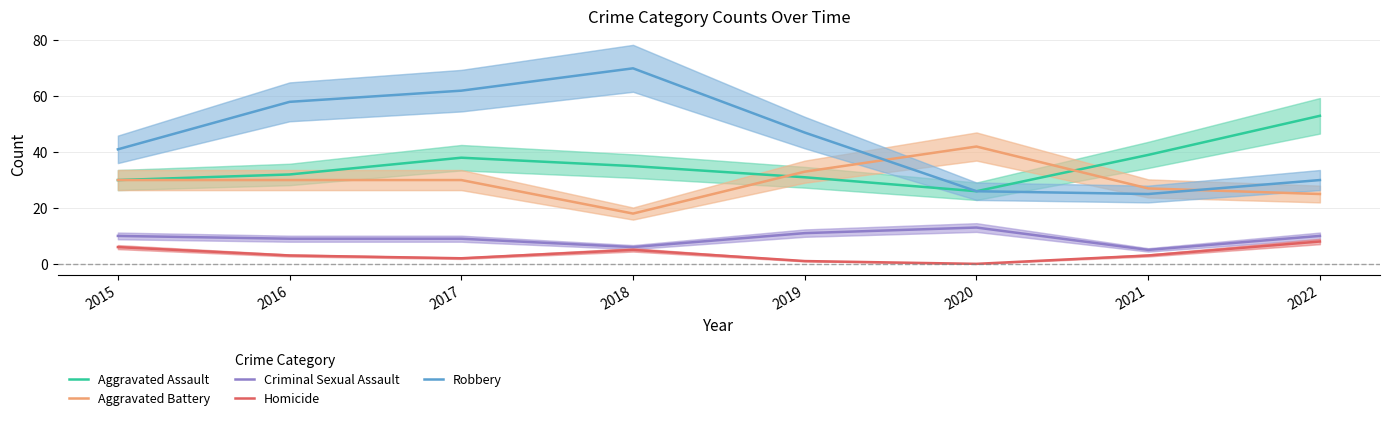

Which series has the widest spread of values?

Robbery